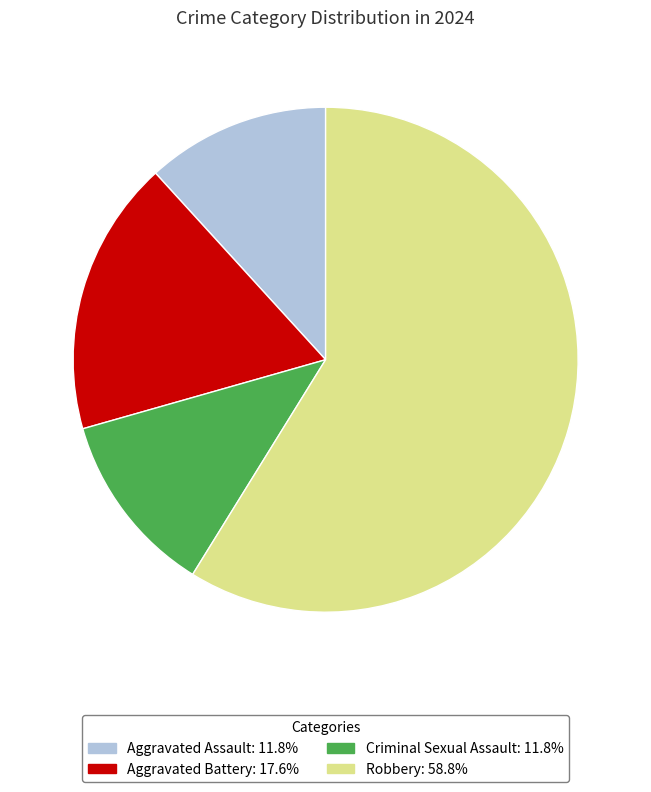

Is there any slice that represents more than half of the pie?

Yes